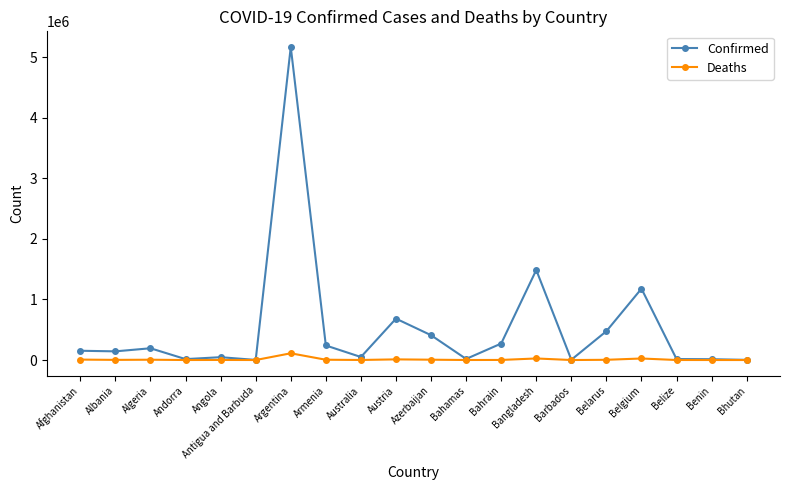

How many data points in Confirmed are less than 152960?

10